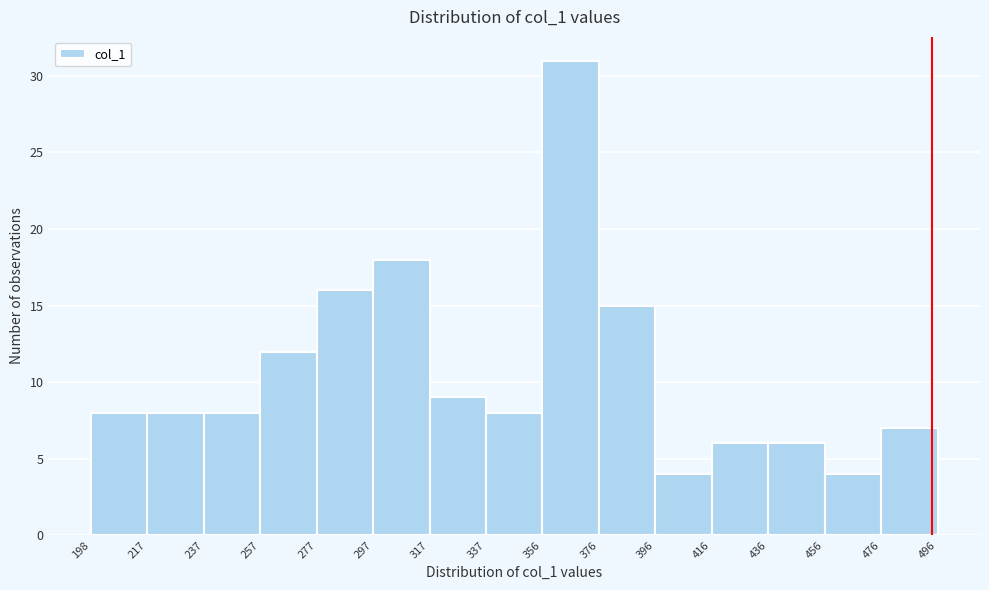

Reading left to right, list every bar in this chart as the range it spans on the x-axis followed by its height. The values are not printed on the chart, so give them approximately, as read against the axis.

198 to 217: 8
217 to 237: 8
237 to 257: 8
257 to 277: 12
277 to 297: 16
297 to 317: 18
317 to 337: 9
337 to 356: 8
356 to 376: 31
376 to 396: 15
396 to 416: 4
416 to 436: 6
436 to 456: 6
456 to 476: 4
476 to 496: 7